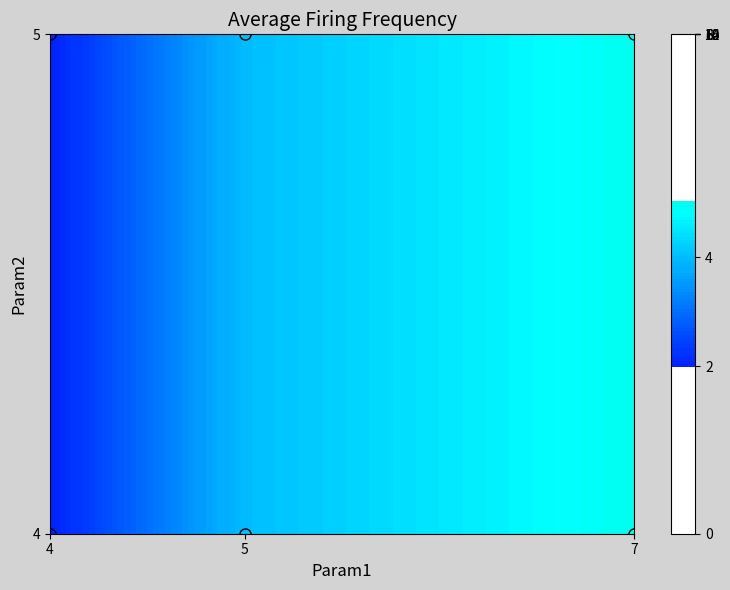

Where is 5 nearest to the value 3?

4